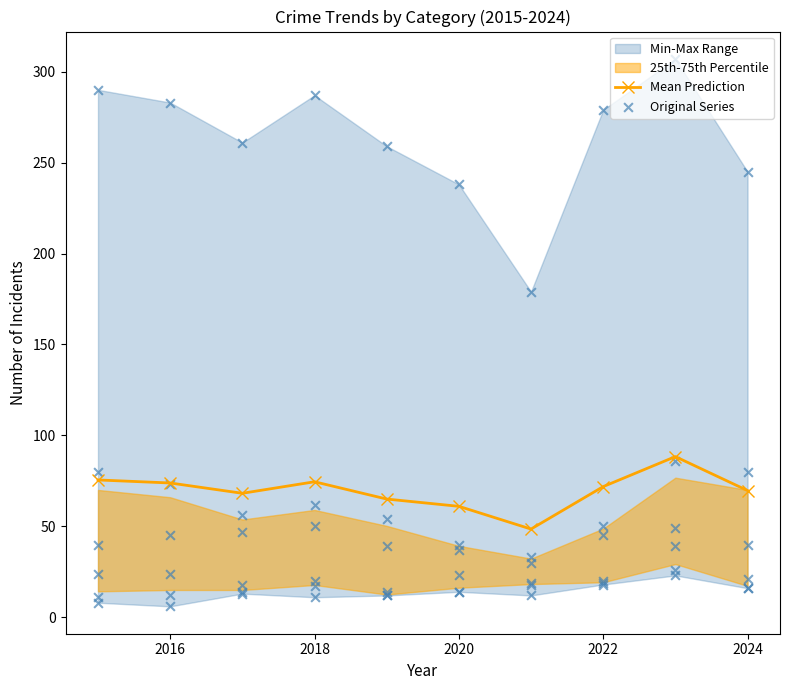

True or false: Mean Prediction has more than 1 points higher than both neighbors.

True